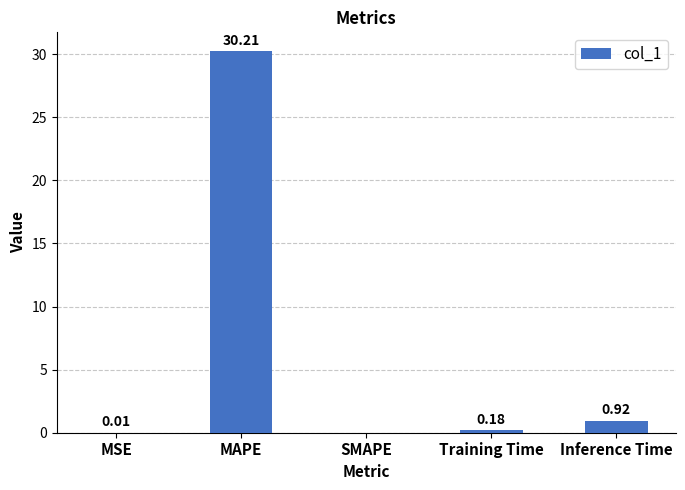

At which label is the value closest to 15?

Inference Time